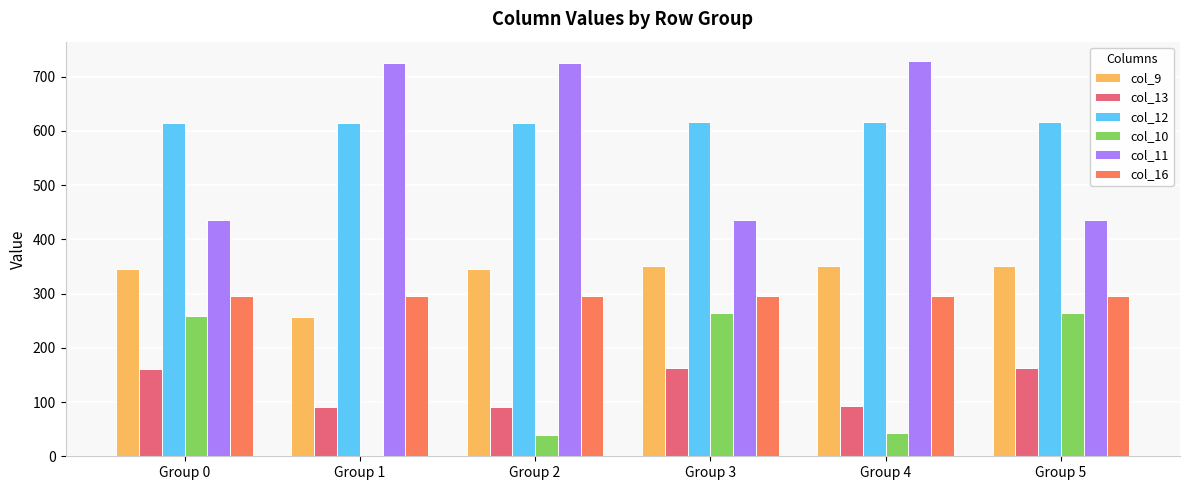

What is the approximate value of col_9 at Group 0?

345.6